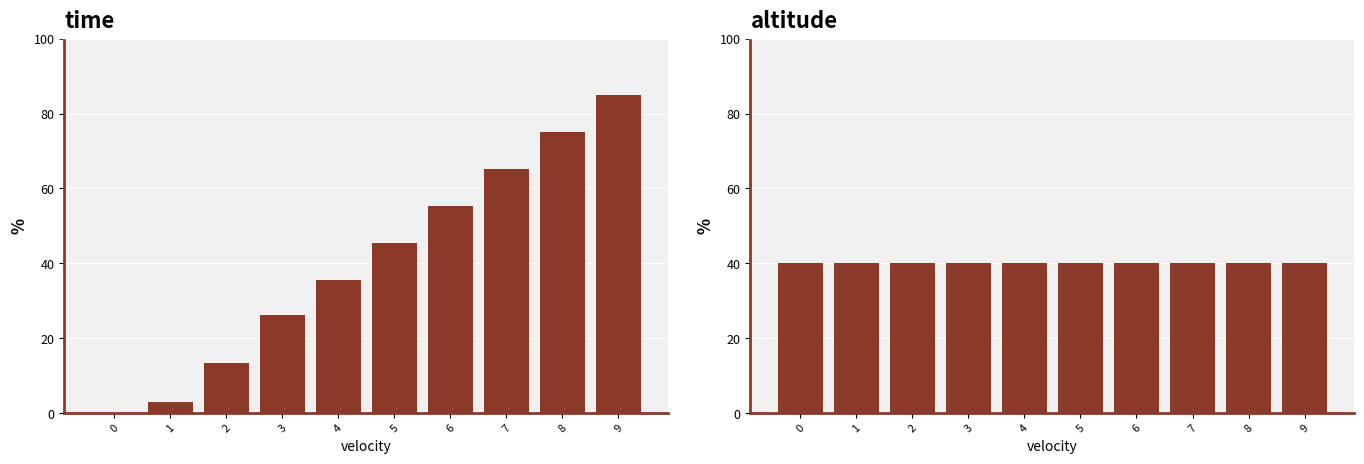

Is the value of altitude at 3 greater than the value of time at 7?

No